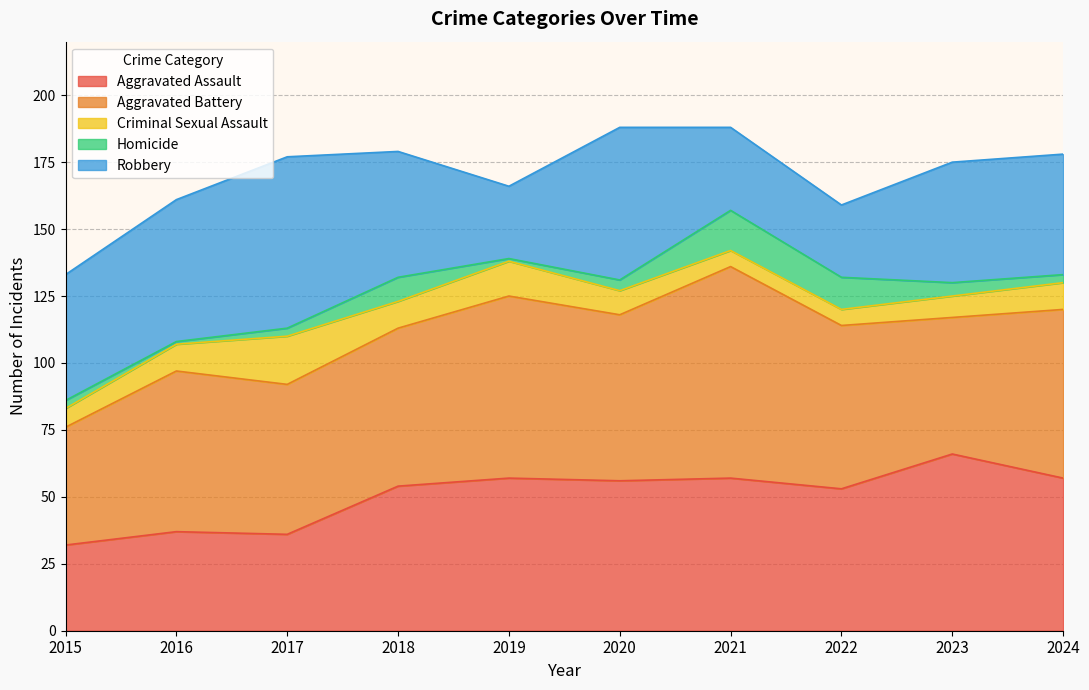

Which series has the widest spread of values?

Robbery